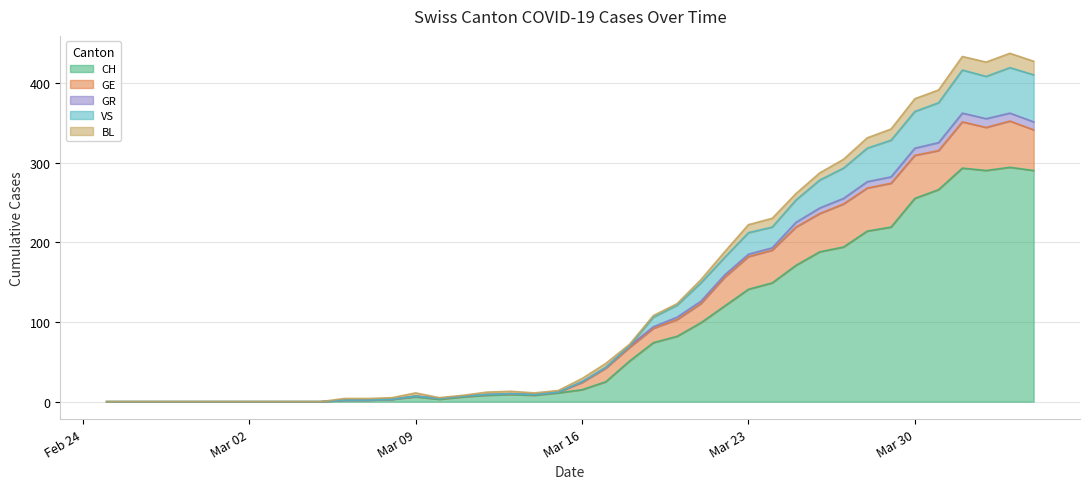

What is the label of the 20th point from the left?

2020-03-15